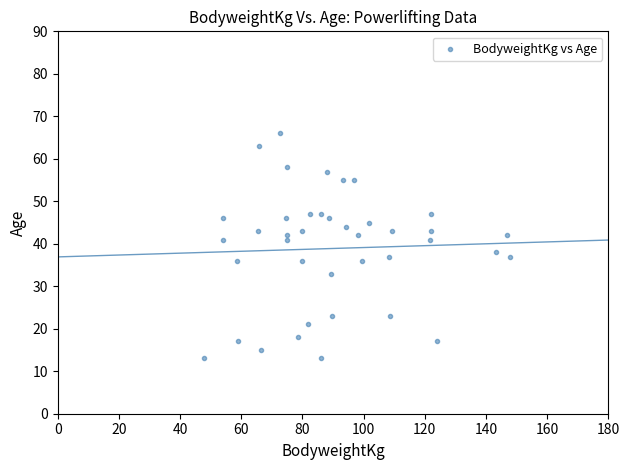

What Y value in the scatter plot is closest to 39?

38